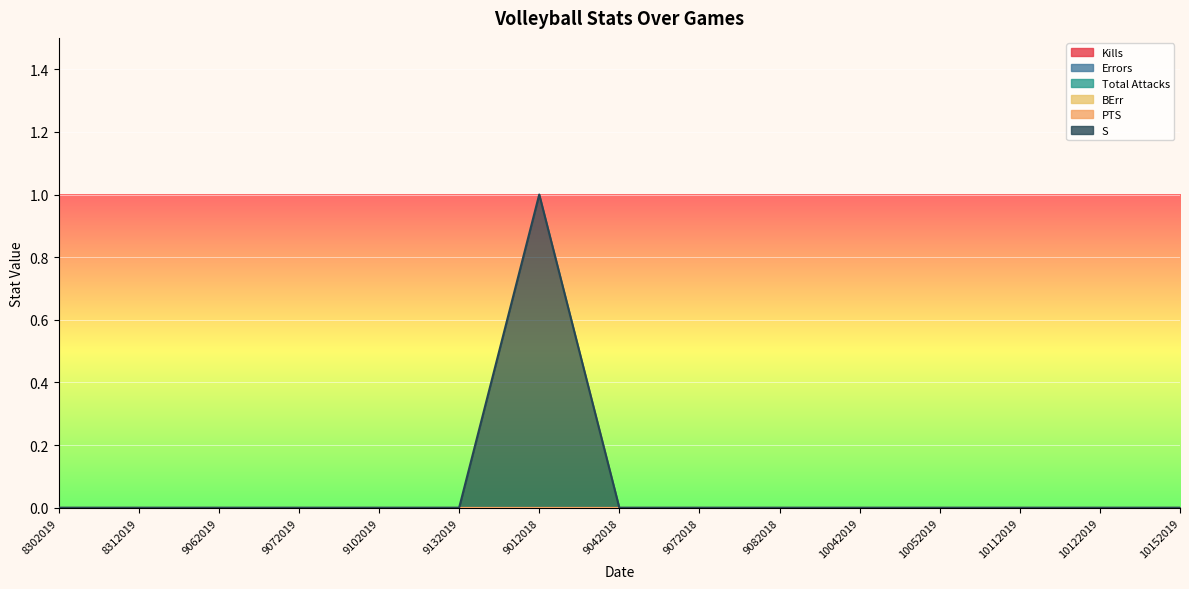

Which series has the largest total across all categories?

S